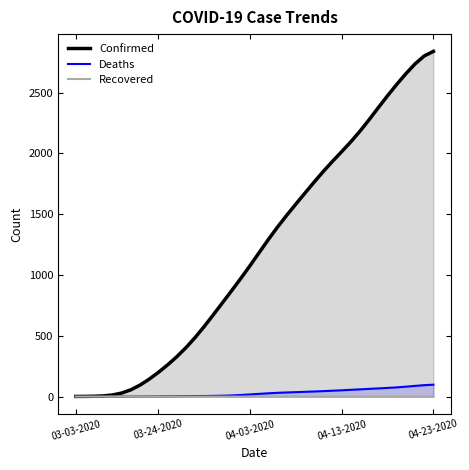

Which series has the widest spread of values?

Confirmed